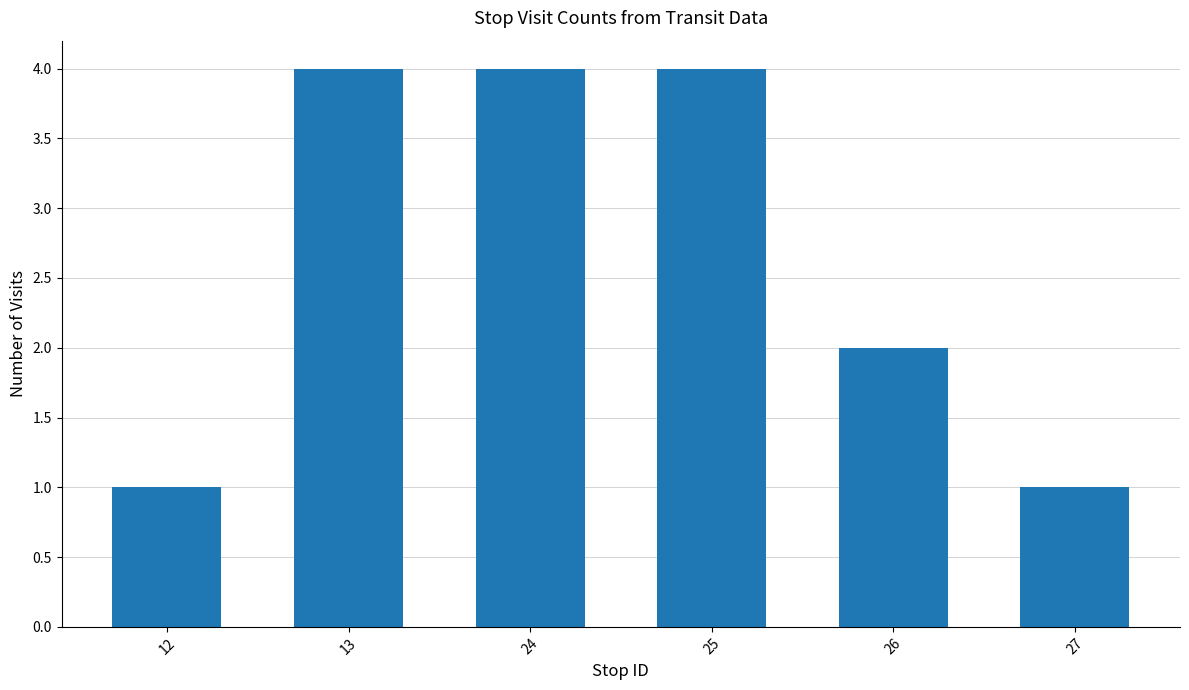

What is the sum of the values at 12 and 27?

2